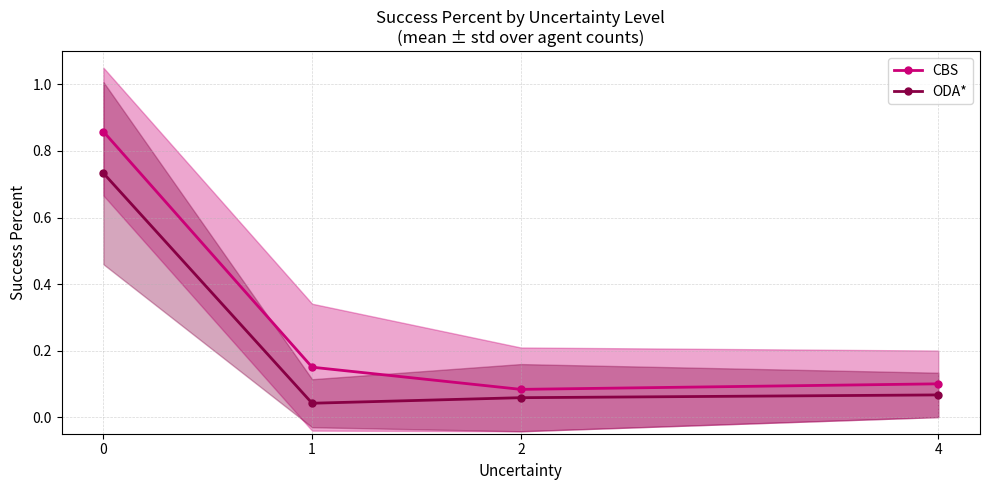

What is the value of the CBS point at the 3rd from the left?

0.1